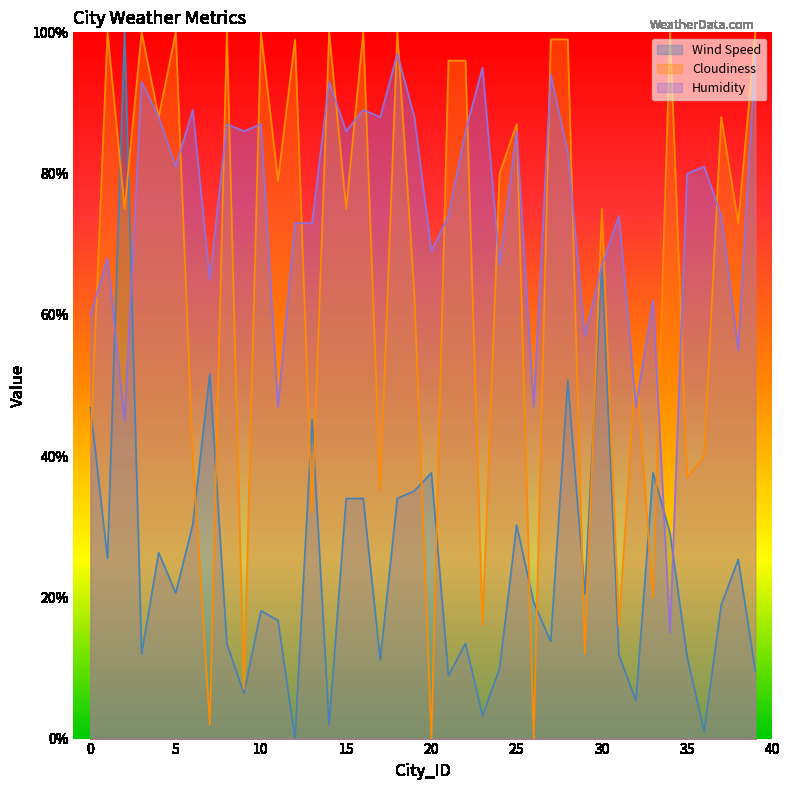

The Humidity series shows 95.1 at 30. True or false?

False